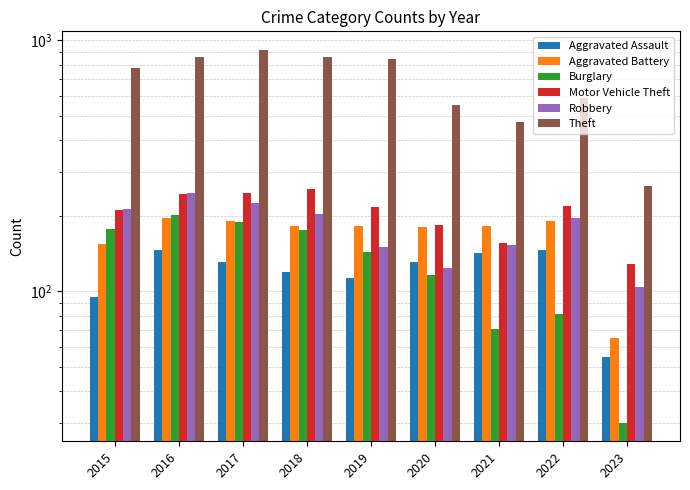

The value of Motor Vehicle Theft at 2018 is 76. True or false?

False